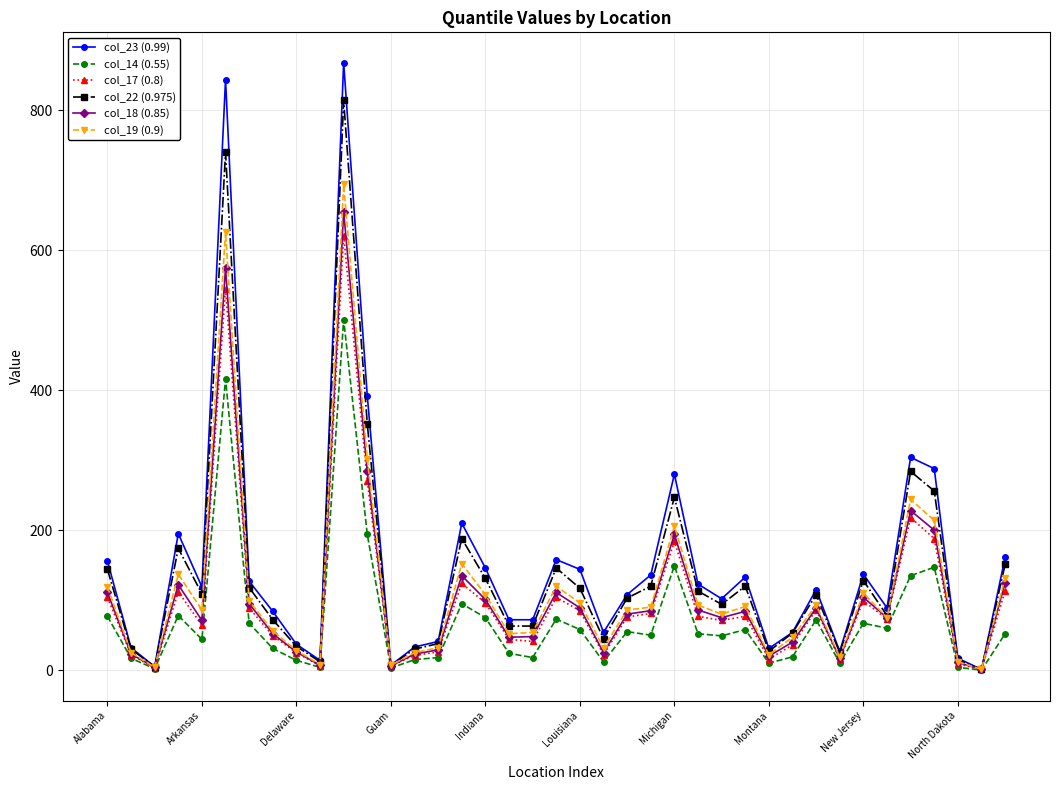

List the series in order of their peak value, lowest first.

col_14 (0.55), col_17 (0.8), col_18 (0.85), col_19 (0.9), col_22 (0.975), col_23 (0.99)